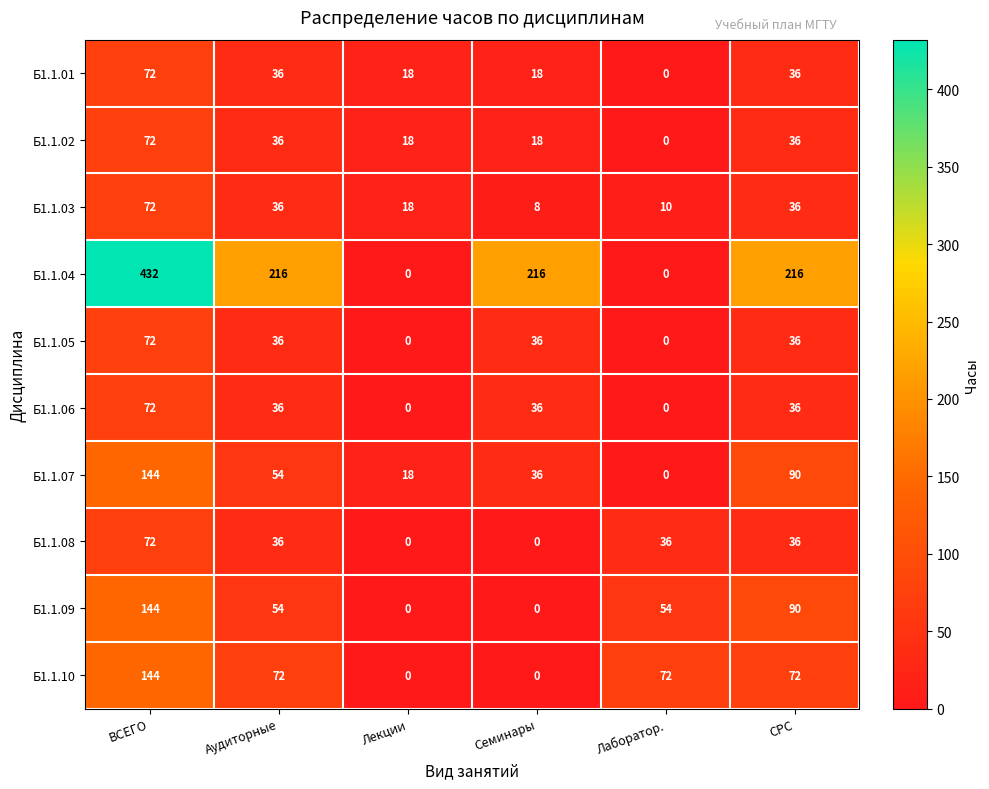

What value does the Б1.1.09 series have at ВСЕГО?

144